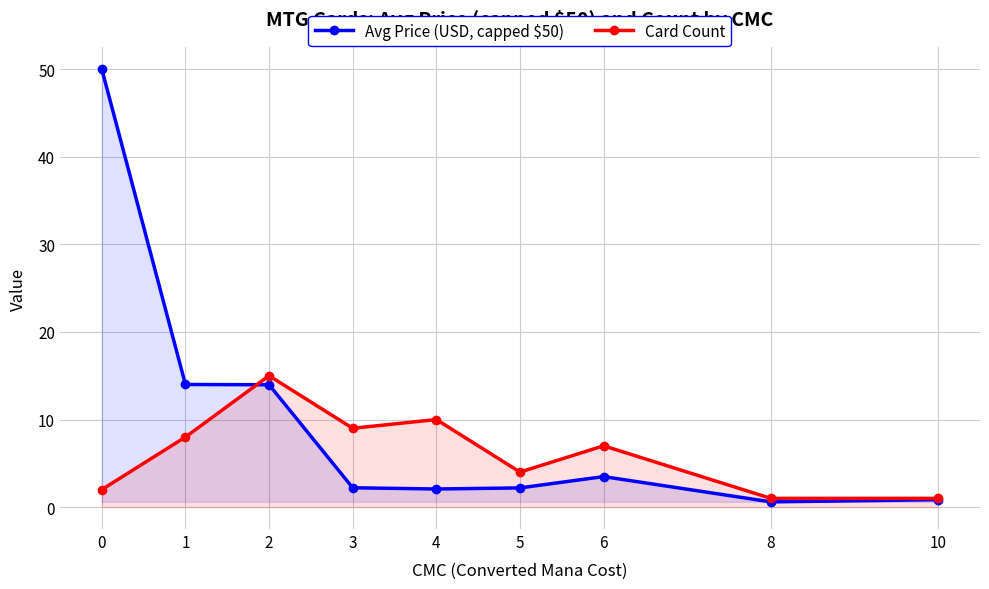

Which series ends up on top after the final intersection of Avg Price (USD, capped $50) and Card Count?

Card Count